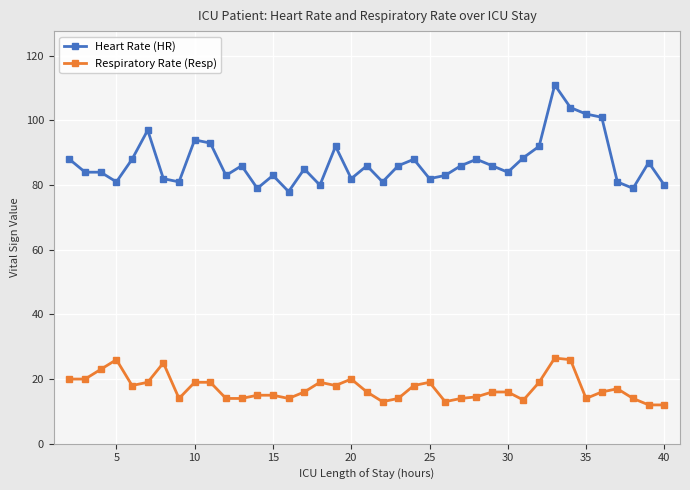

What is the average value of the Heart Rate (HR) series?

87.1